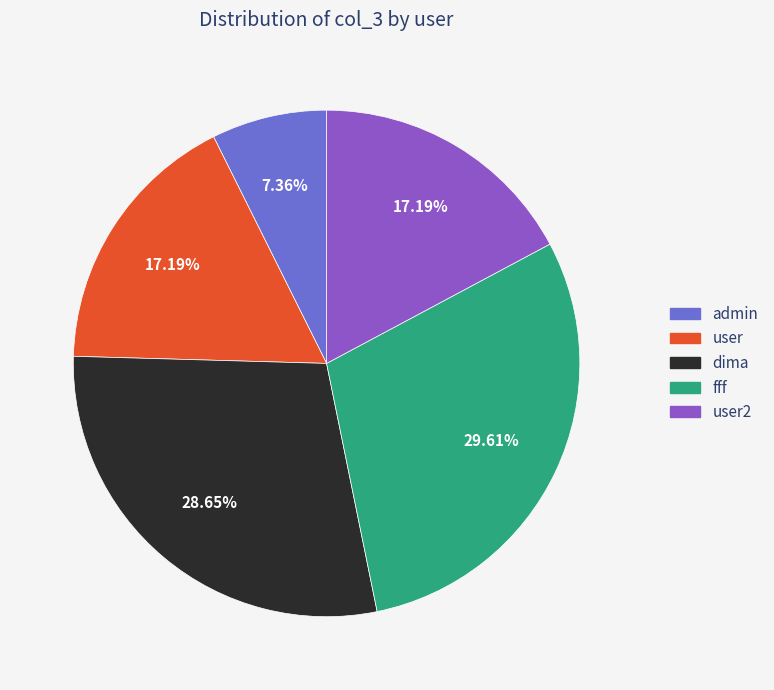

Is there any slice that represents more than half of the pie?

No